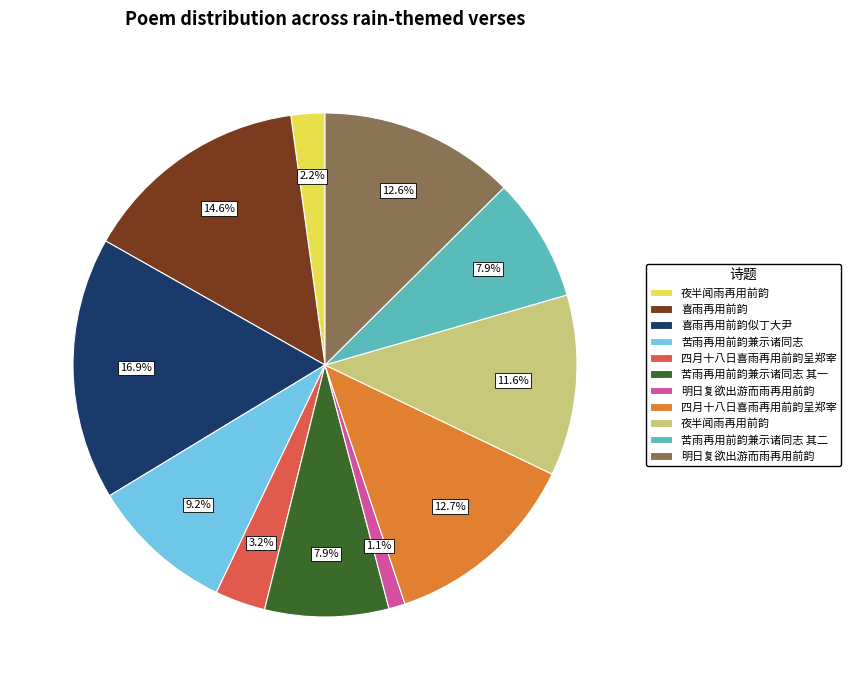

Does any single category account for the majority?

No